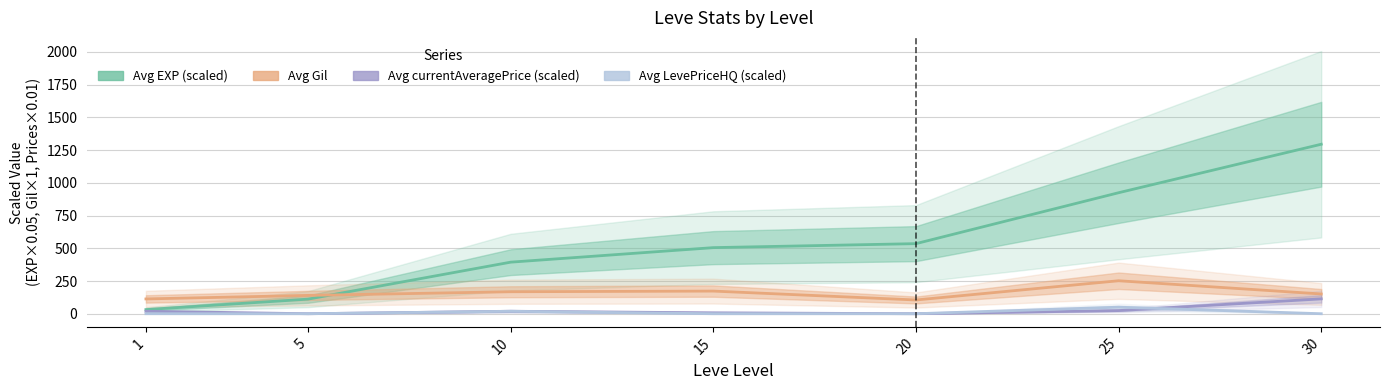

Reading right to left, transcribe all the data shown in this chart.

Avg EXP: 30=1295.0	25=924.5	20=535.5	15=505.0	10=394.0	5=111.5	1=31.5
Avg Gil: 30=151.0	25=252.0	20=105.0	15=173.0	10=168.0	5=140.0	1=113.0
Avg currentAveragePrice: 30=113.5	25=24.0	20=0.0	15=7.0	10=18.8	5=0.0	1=18.8
Avg LevePriceHQ: 30=0.0	25=50.0	20=0.0	15=0.0	10=18.8	5=0.0	1=0.1